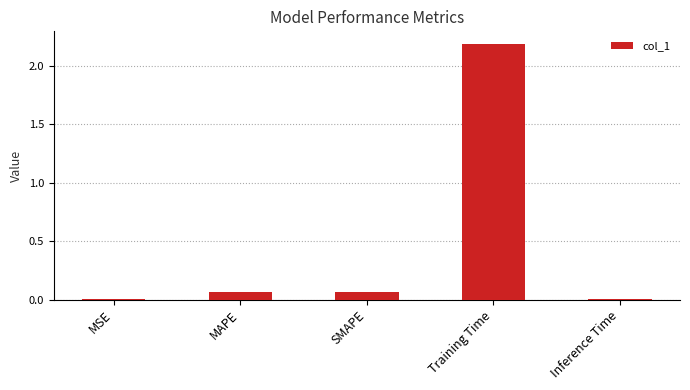

Are the bars horizontal?

No